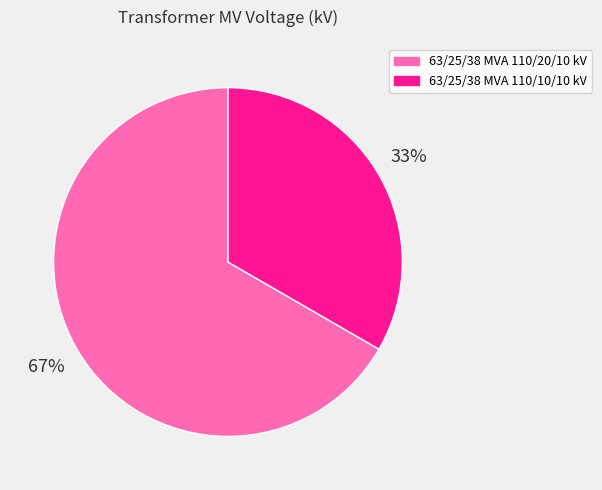

Which slice is the smallest?

63/25/38 MVA 110/10/10 kV